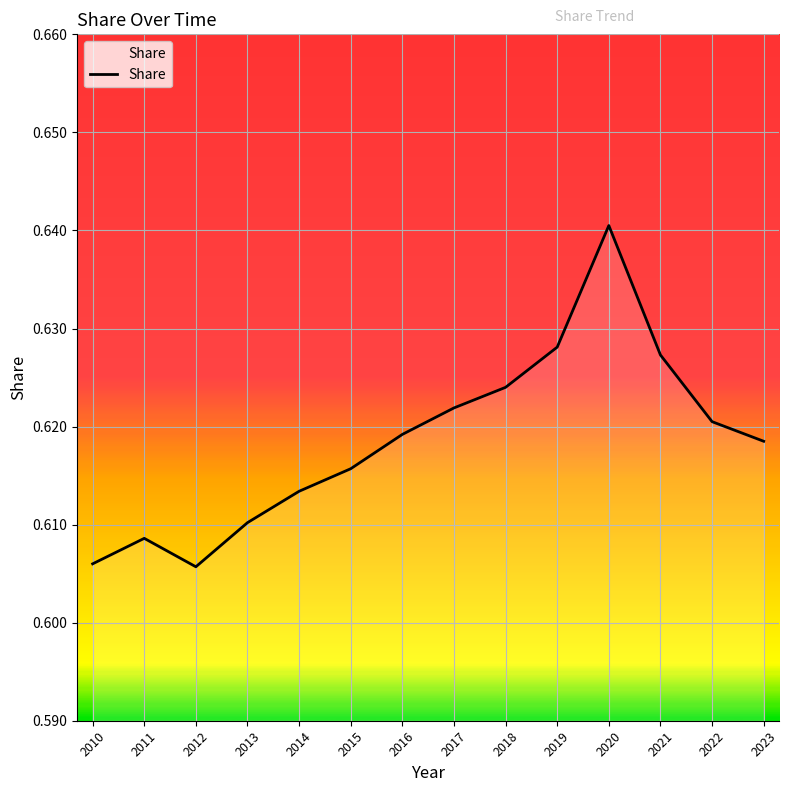

At which category does the chart reach its peak across all series?

2020